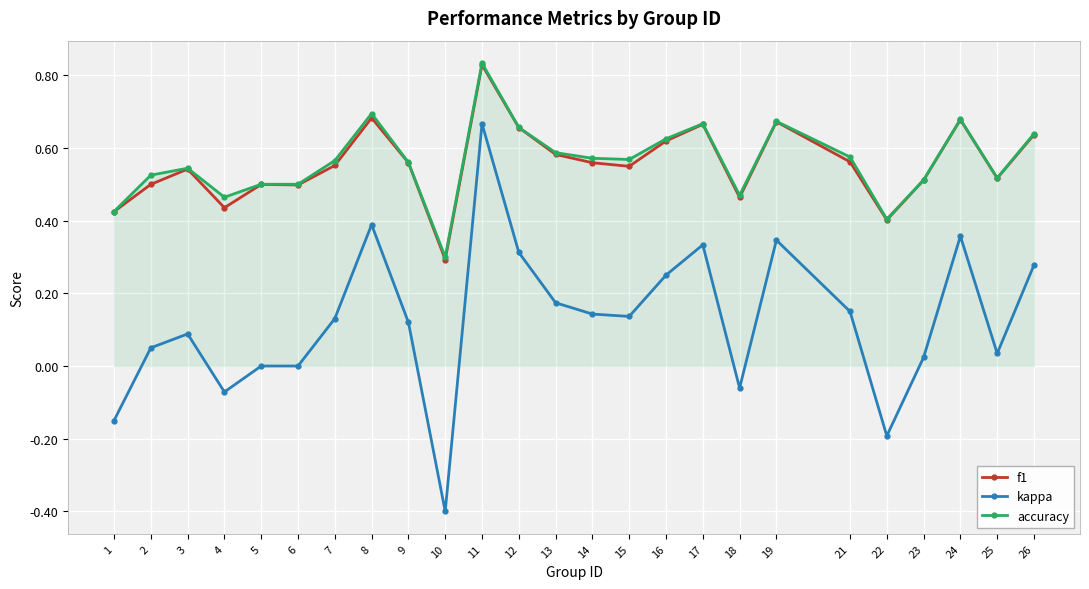

At how many categories does at least one series exceed 0?

25